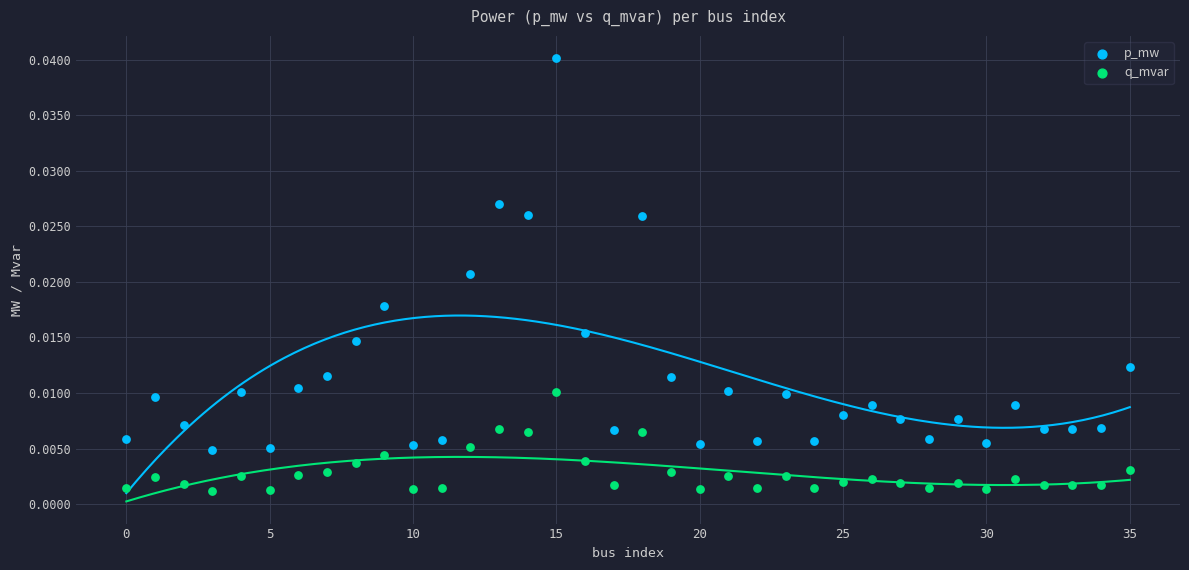

Which series reaches the maximum Y coordinate?

p_mw